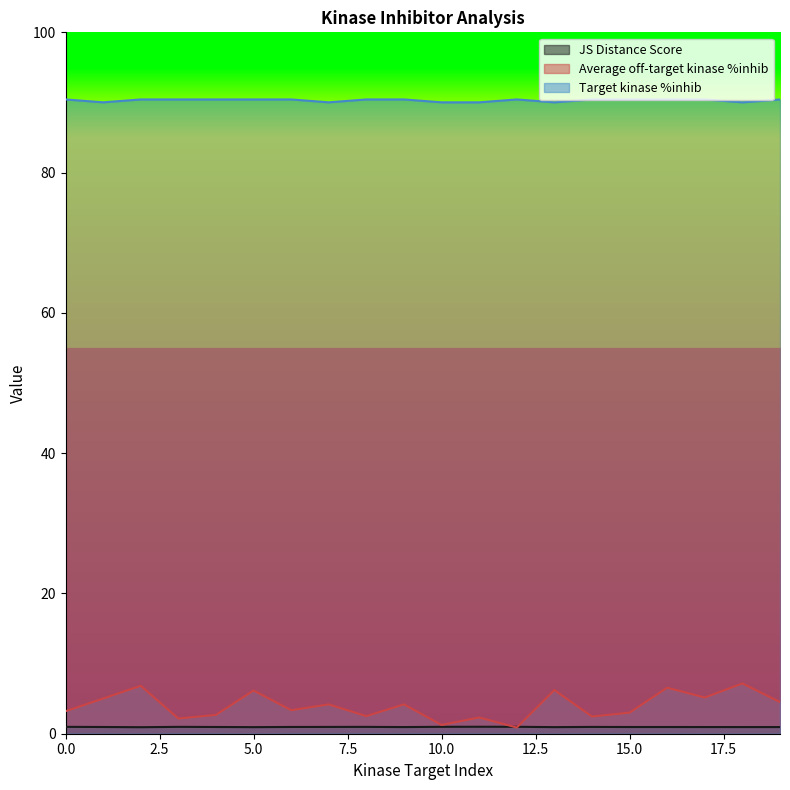

Does the chart display data point markers on the line(s)?

No